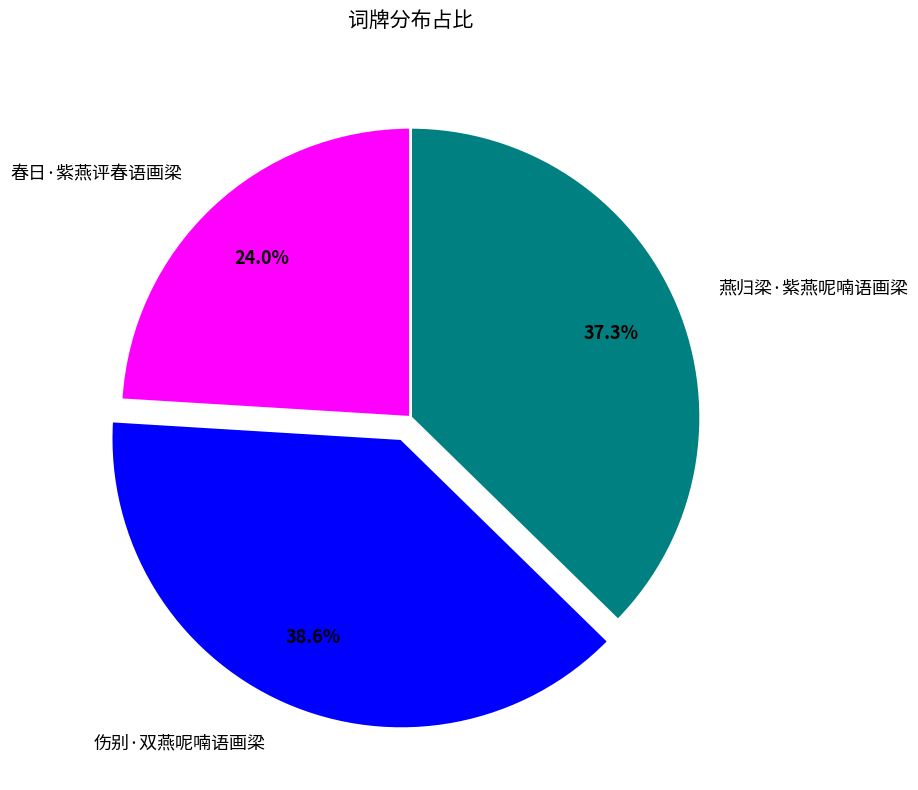

To the nearest percent, what portion does 伤别·双燕呢喃语画梁 represent?

39%